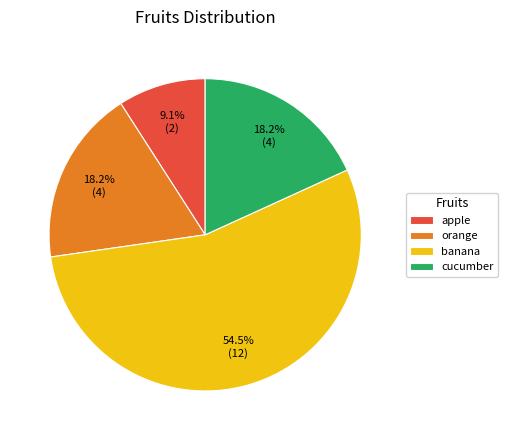

The orange slice represents 28% of the pie. True or false?

False